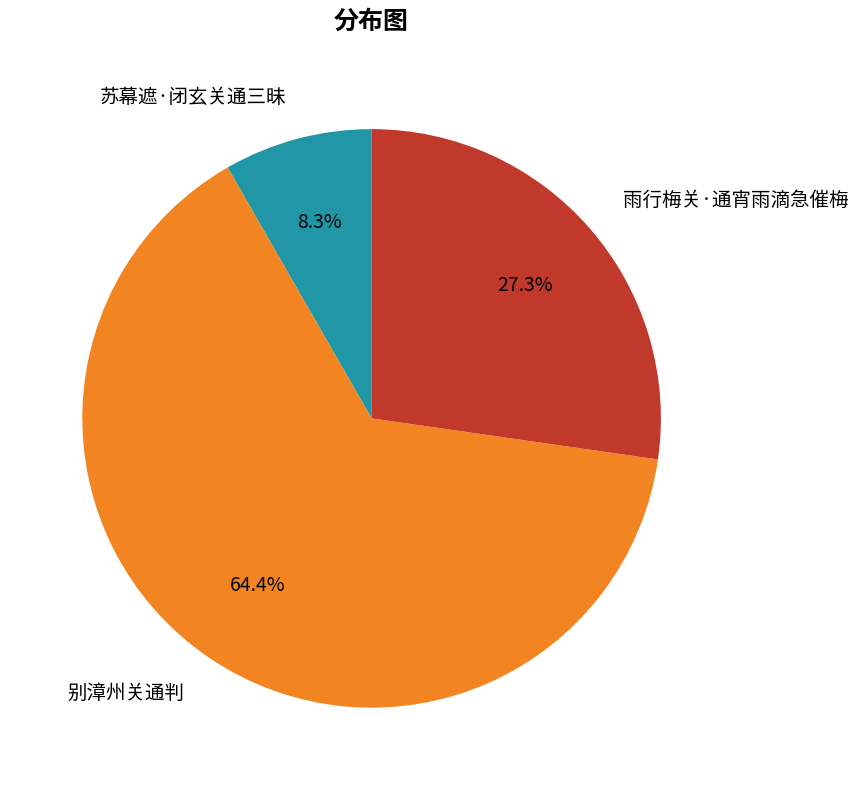

To the nearest percent, what is the difference between the largest and smallest slice percentages?

56%